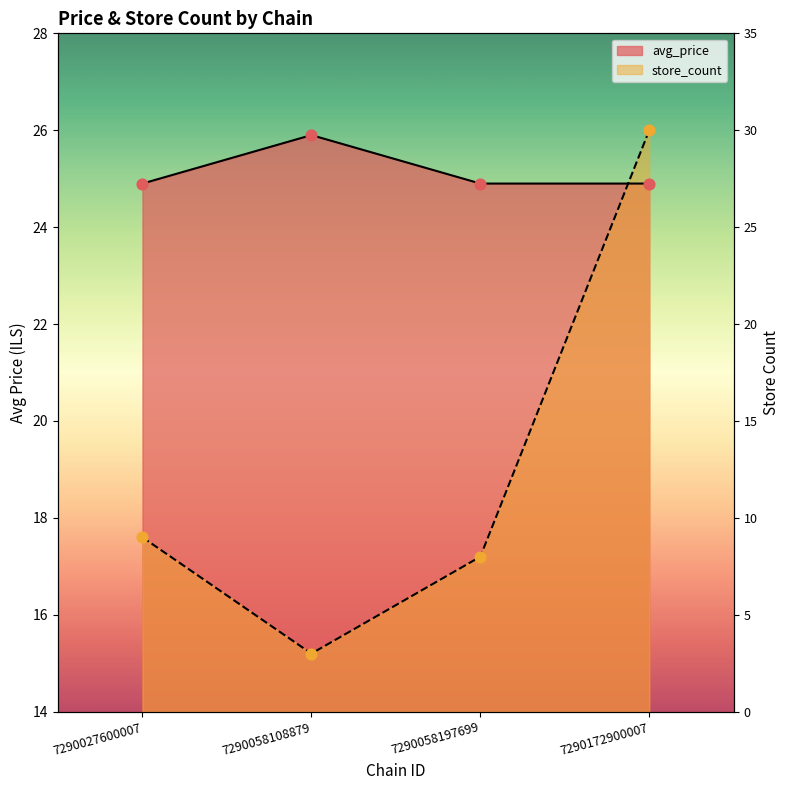

Is the value of store_count at 7290058197699 greater than the value of avg_price at 7290027600007?

No